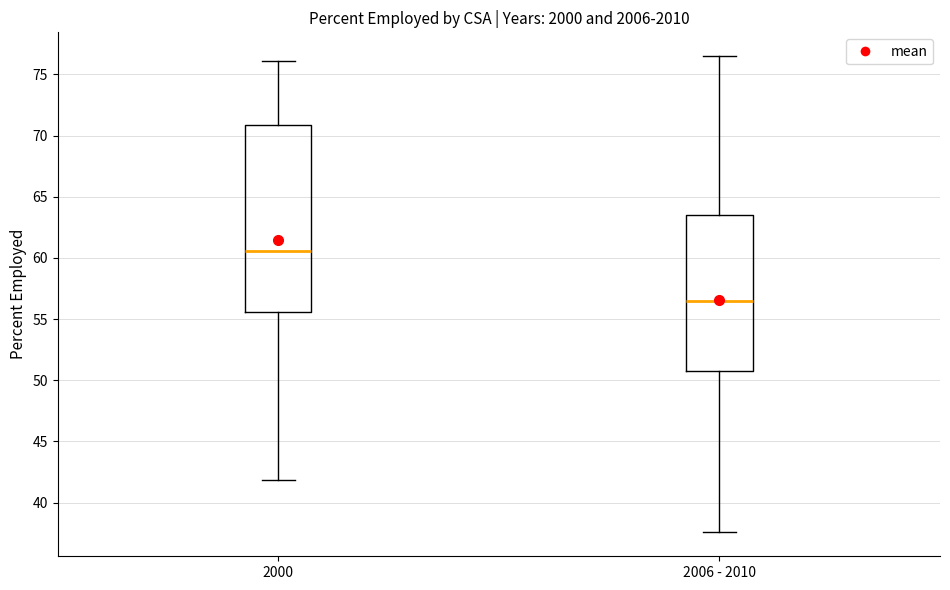

Which box's median line is the lowest?

2006 - 2010